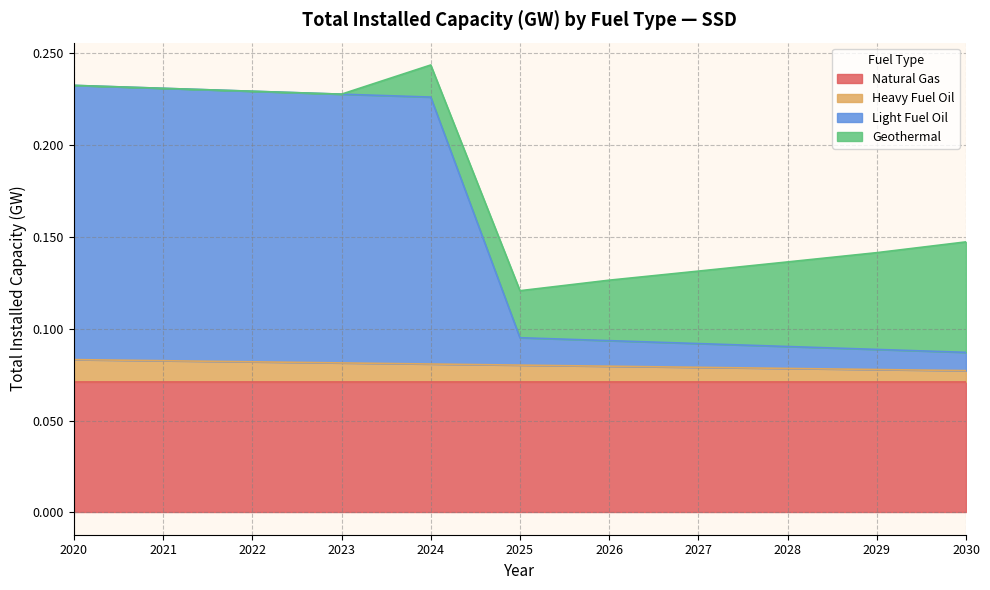

True or false: Light Fuel Oil and Heavy Fuel Oil intersect in this chart.

False